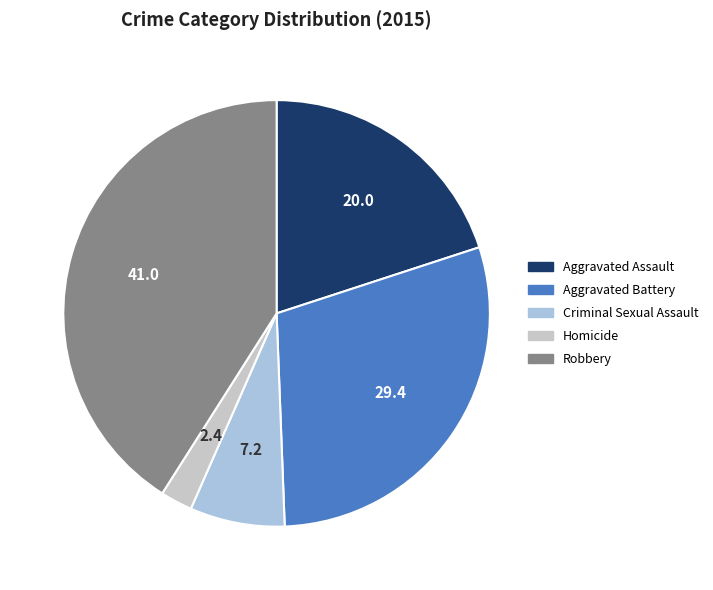

Which category has the biggest portion of the pie?

Robbery